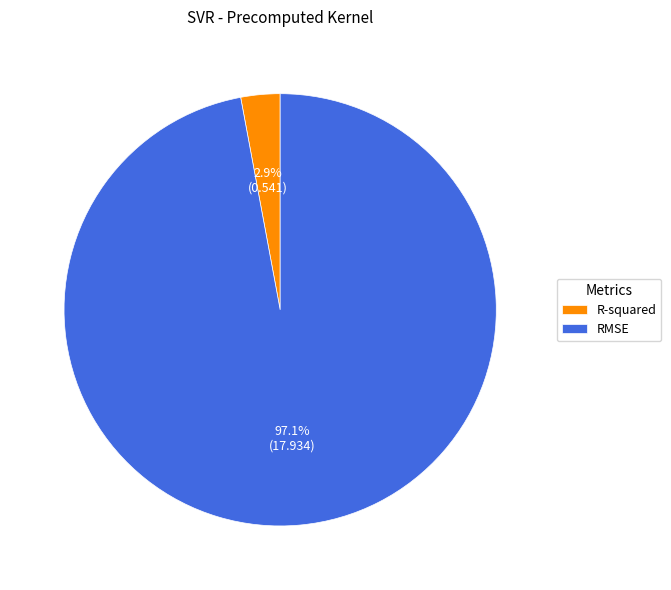

To the nearest percent, what percentage of the pie is R-squared?

3%